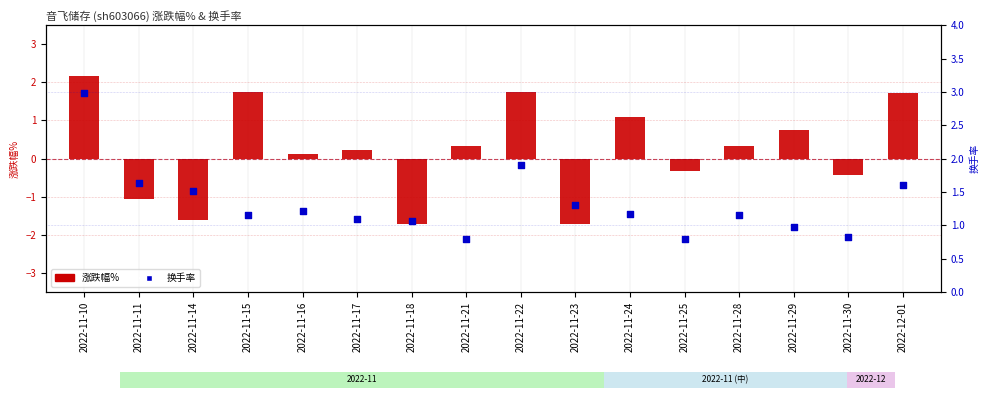

Which series has the widest spread of Y values?

涨跌幅%